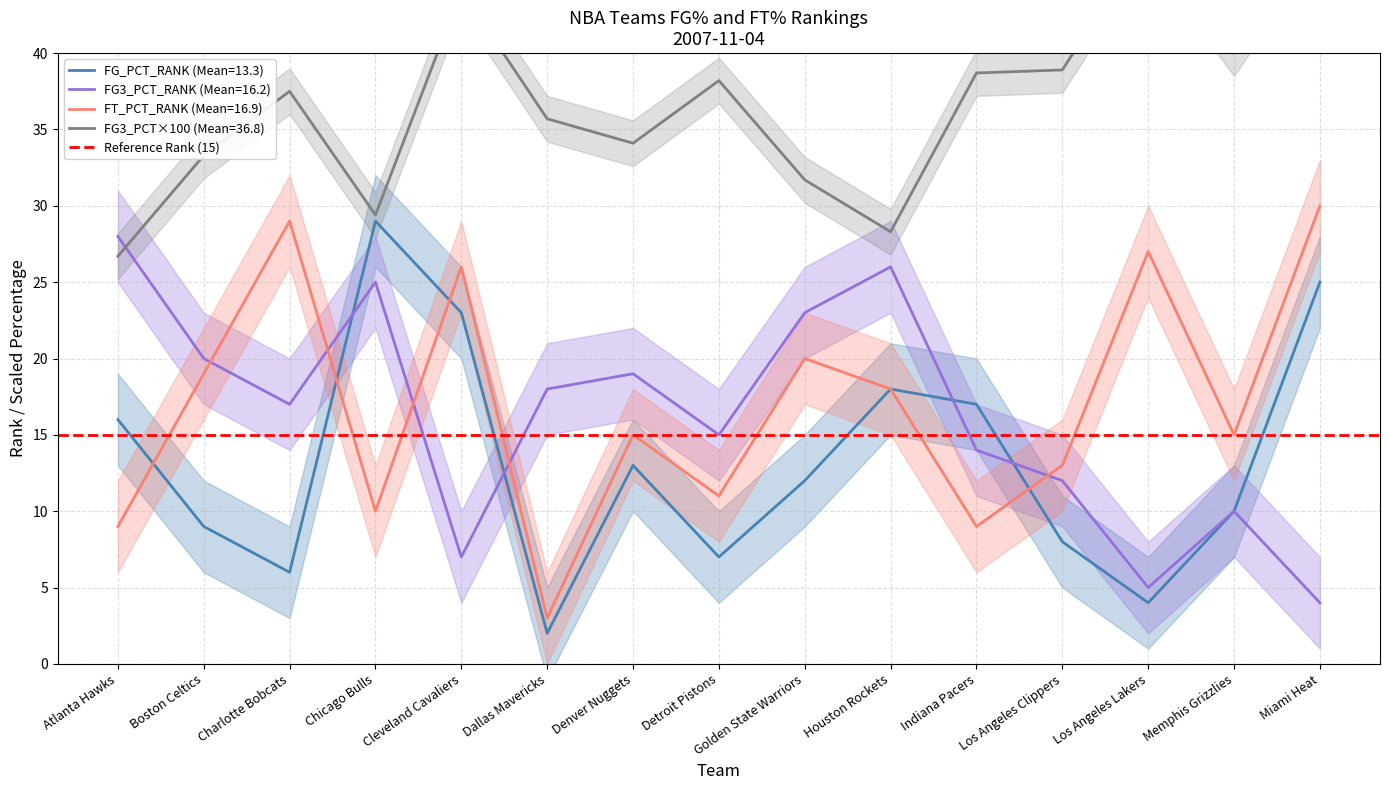

What is the average value of the FG3_PCT series?

36.8